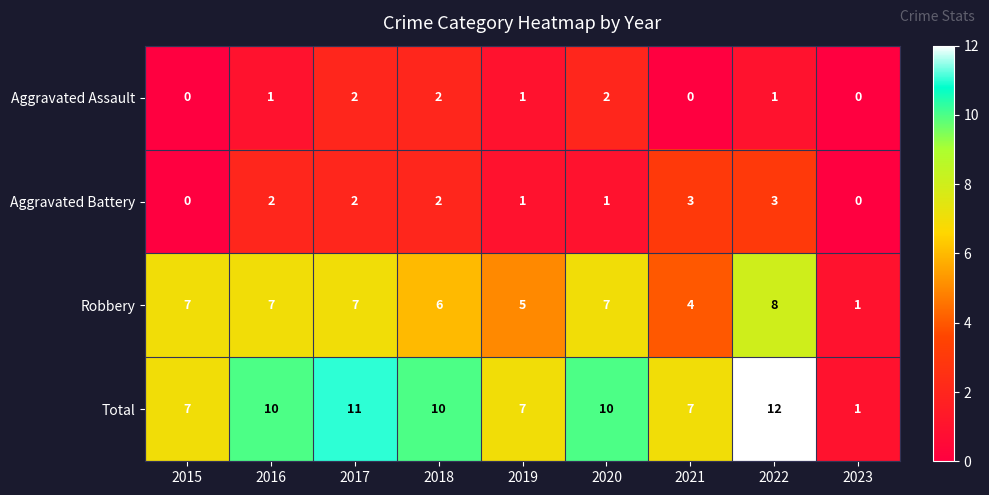

What is the spread (max minus min) of values at 2021?

7